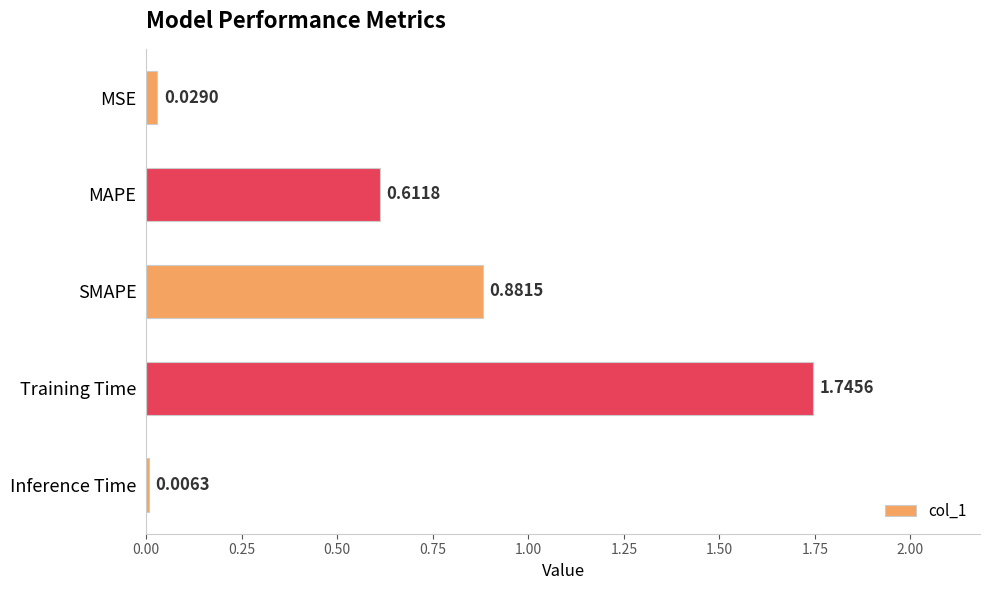

What is the change in value from Training Time to Inference Time?

-1.7